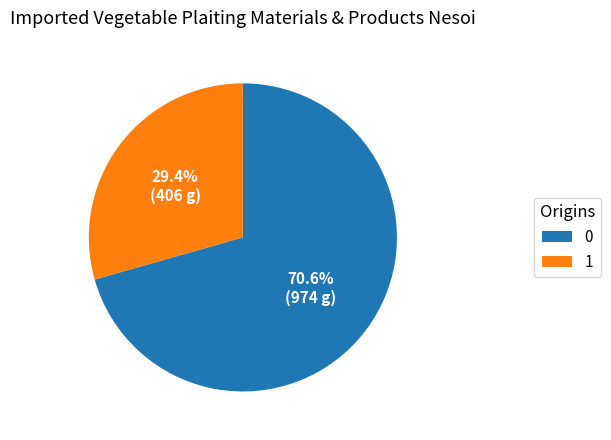

Does any single category account for the majority?

Yes